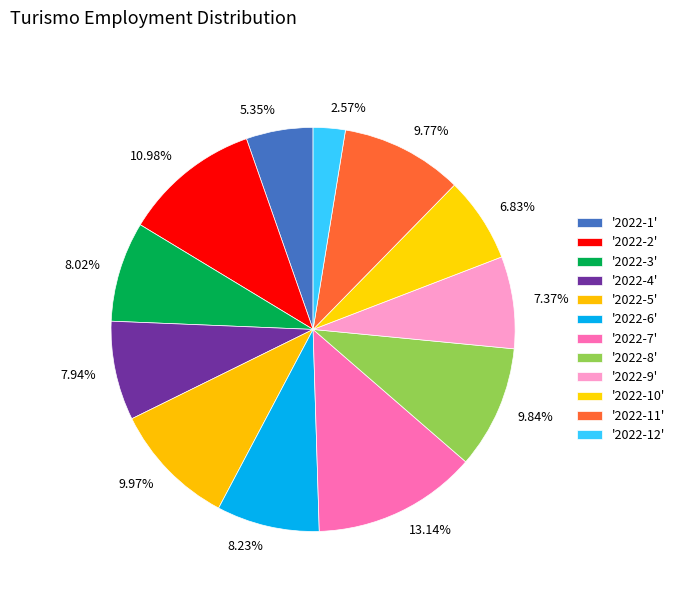

Count the number of slices in the pie.

12